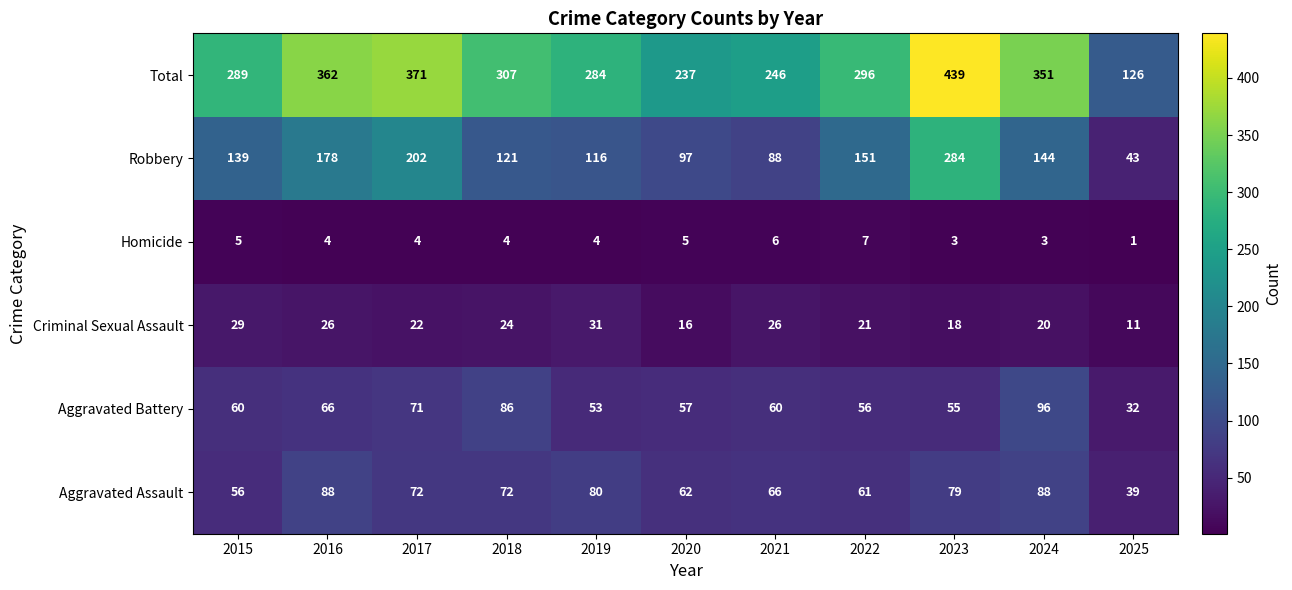

At how many categories does at least one series exceed 51?

11